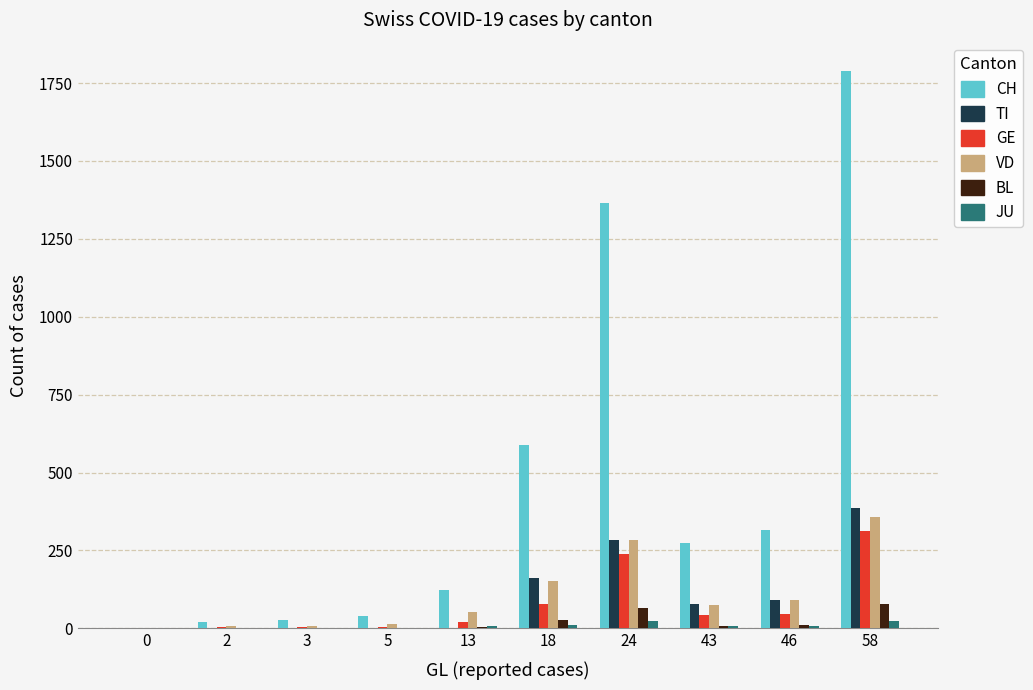

At which category is the sum across all series the highest?

58